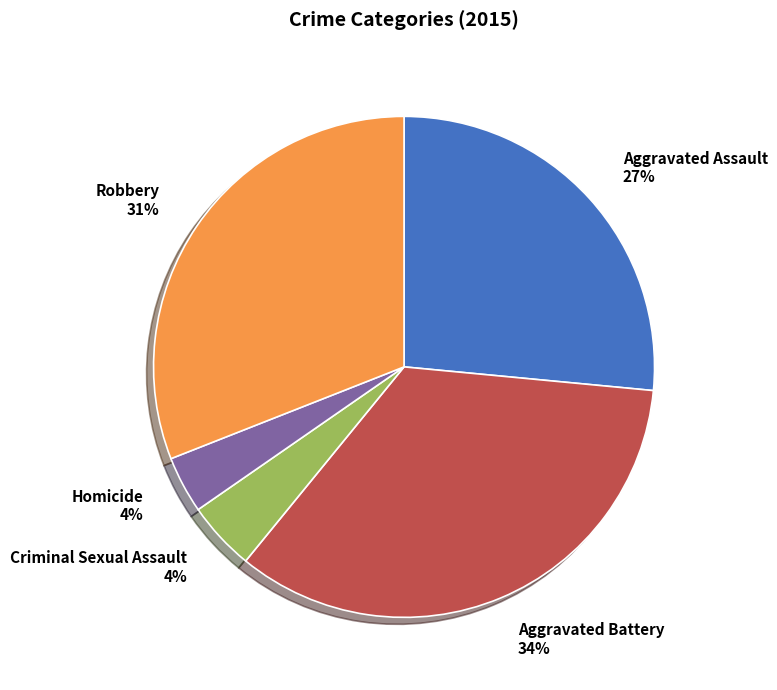

To the nearest percent, what is the average slice percentage?

20%